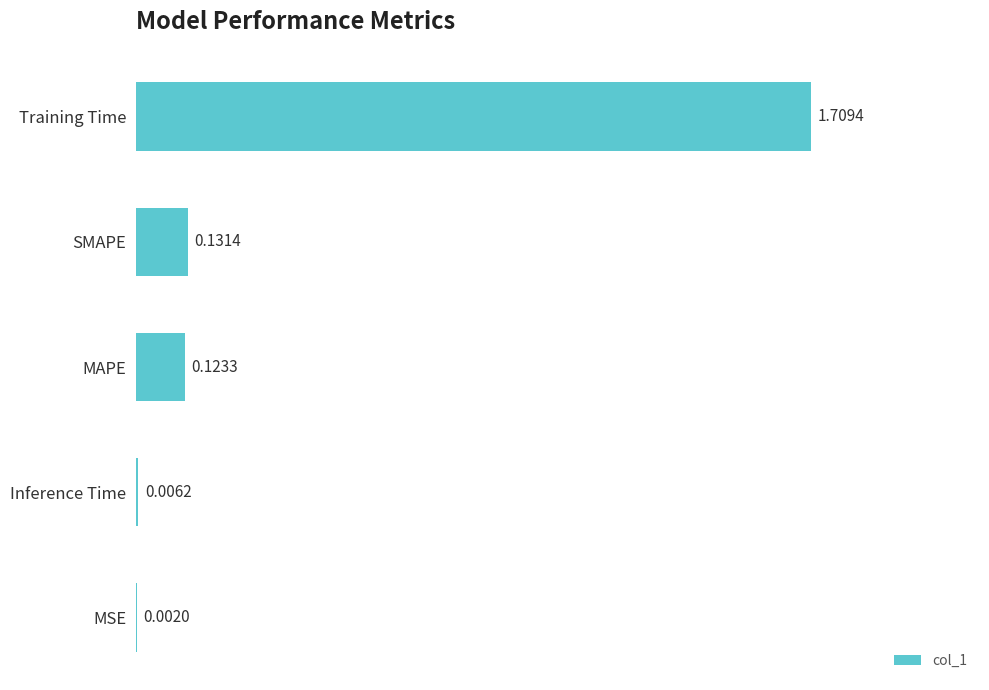

What is the sum of all values?

2.0